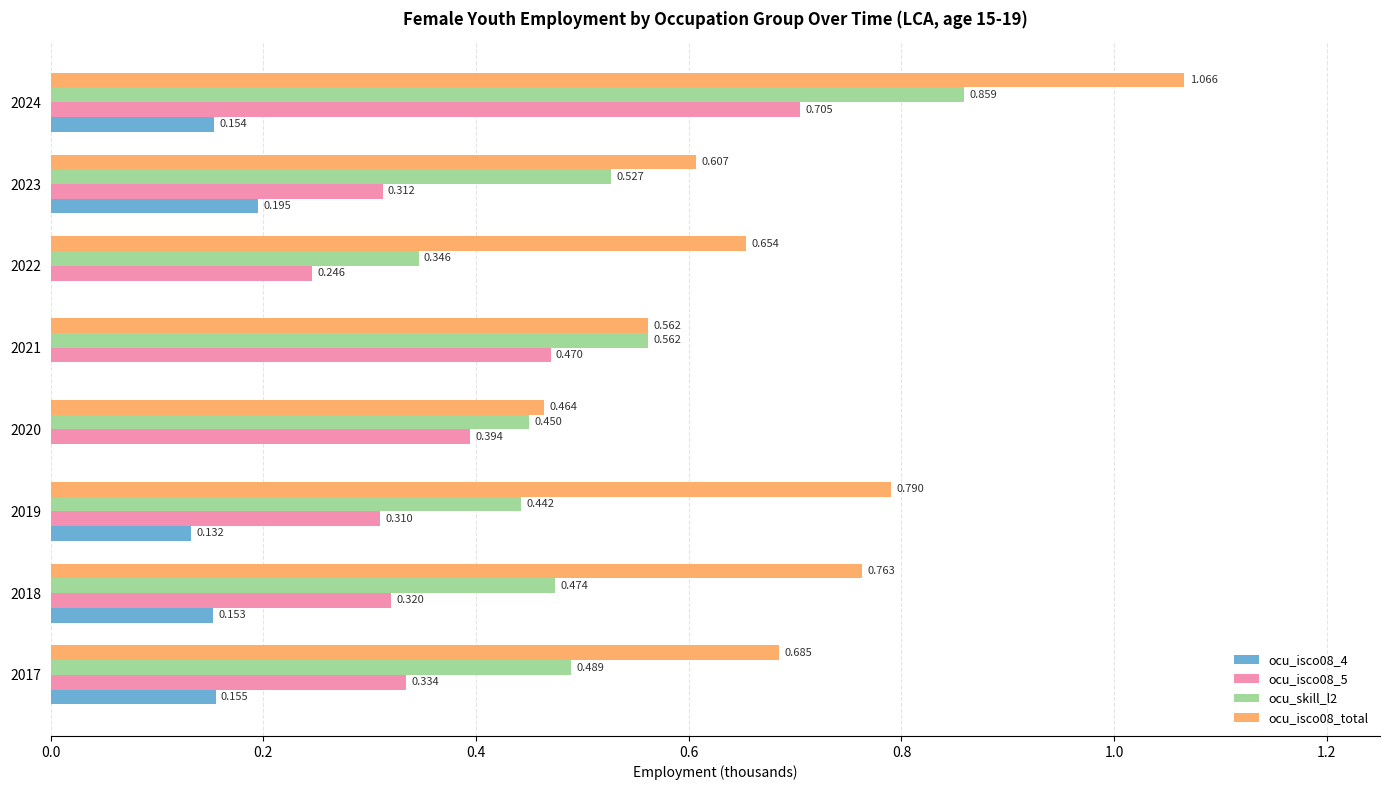

Is the value of ocu_isco08_4 at 2020 greater than the value of ocu_skill_l2 at 2017?

No